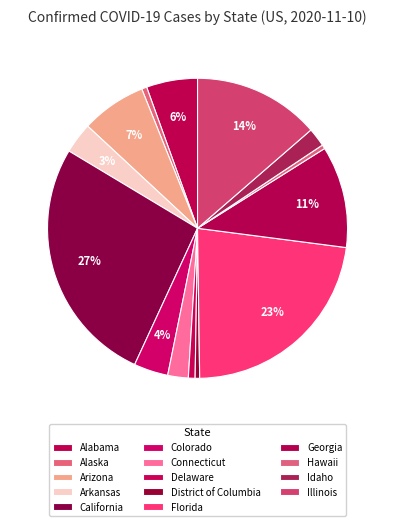

Between Arizona and Alabama, which is larger?

Arizona